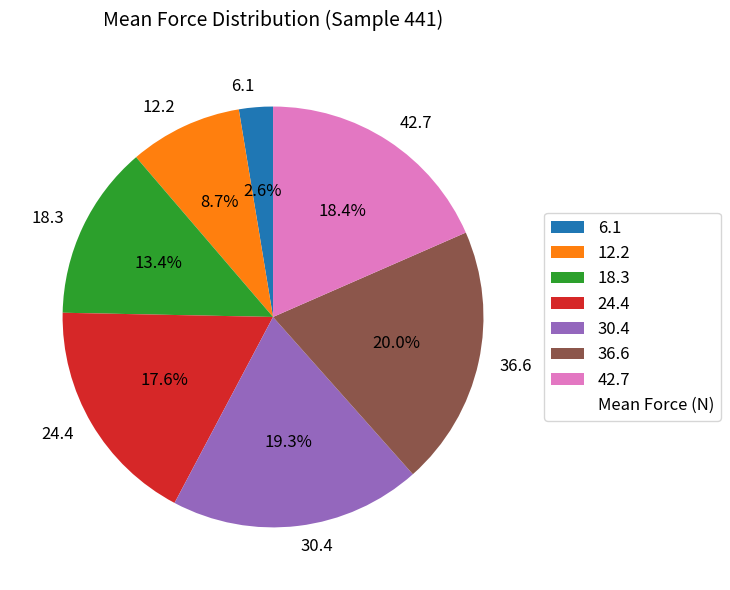

Is it true that 24.4 is 18% of the pie?

True